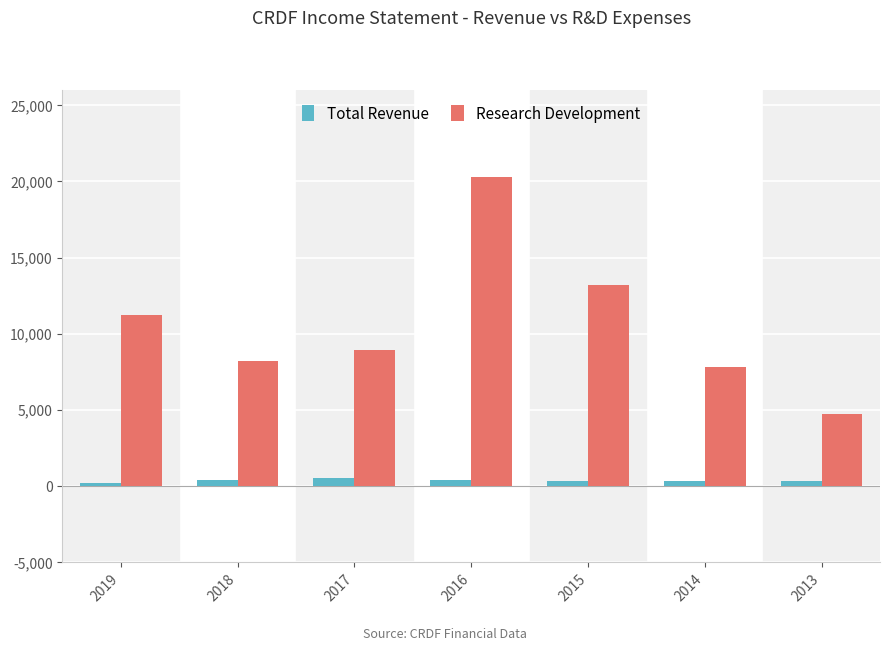

What is the minimum value shown in the chart?

200